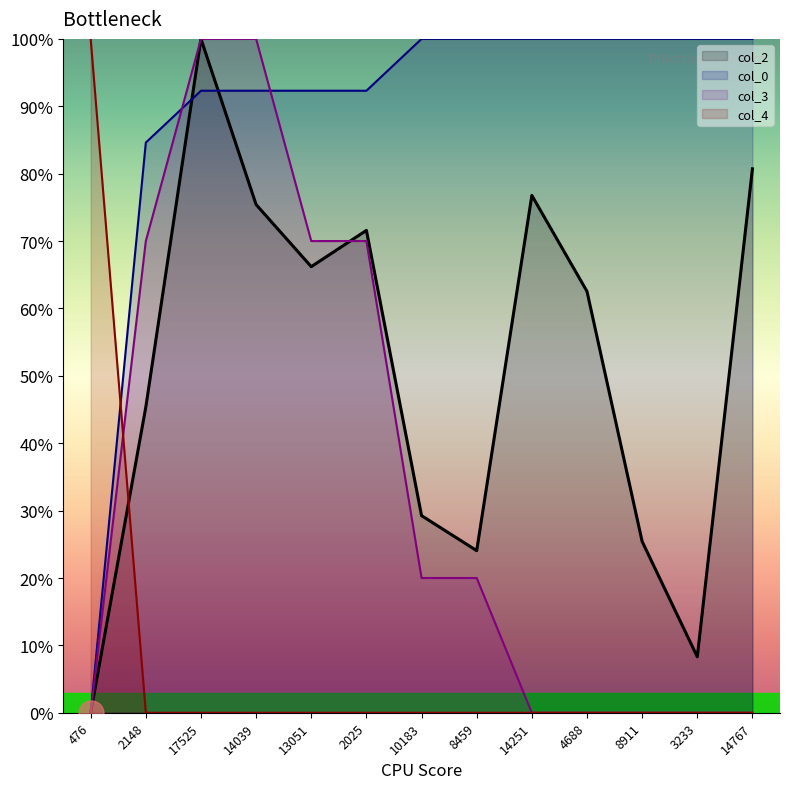

List the series in order of their overall mean, lowest first.

col_4, col_3, col_2, col_0